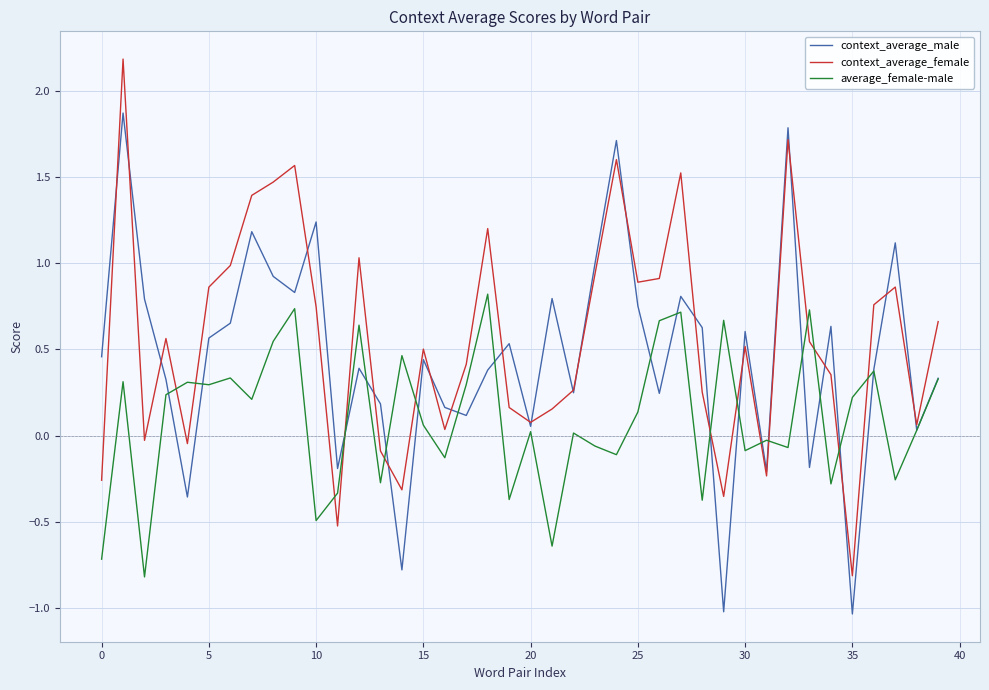

How many distinct data groups are displayed?

3